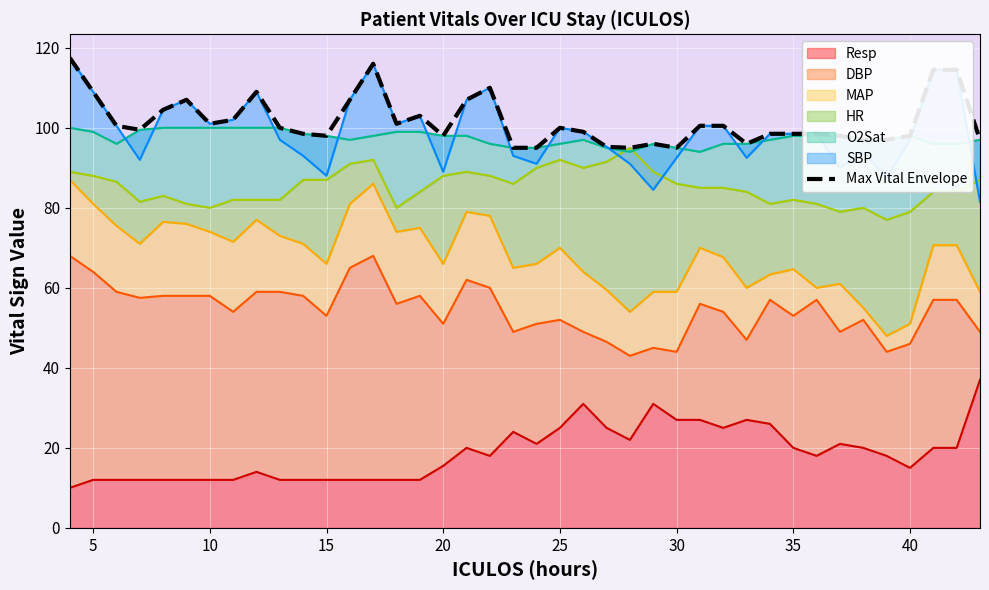

At which category does the data reach its first local valley?

15